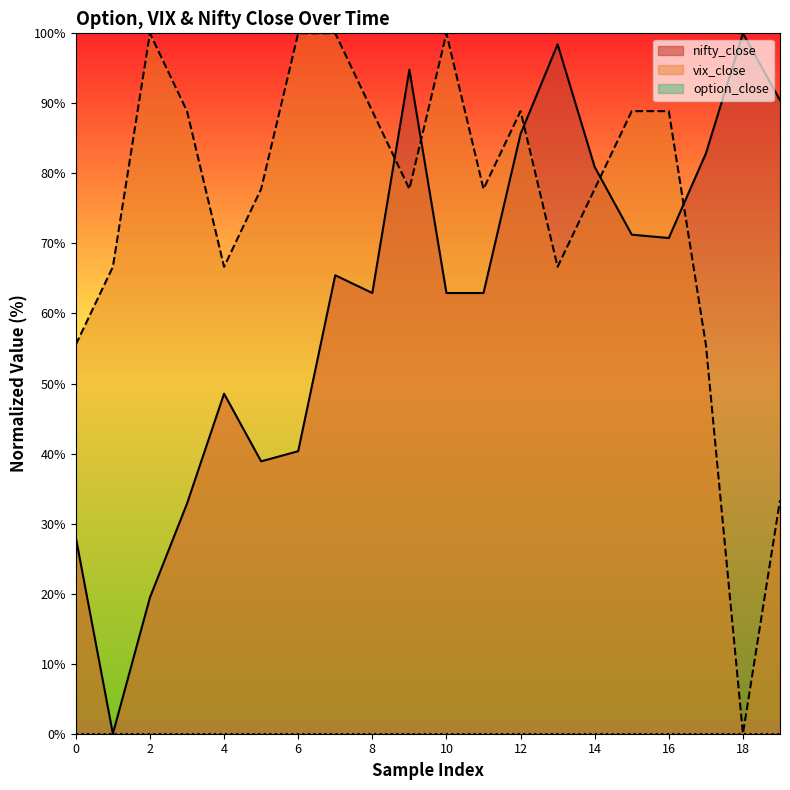

What is the spread (max minus min) of values at 8?

88.9